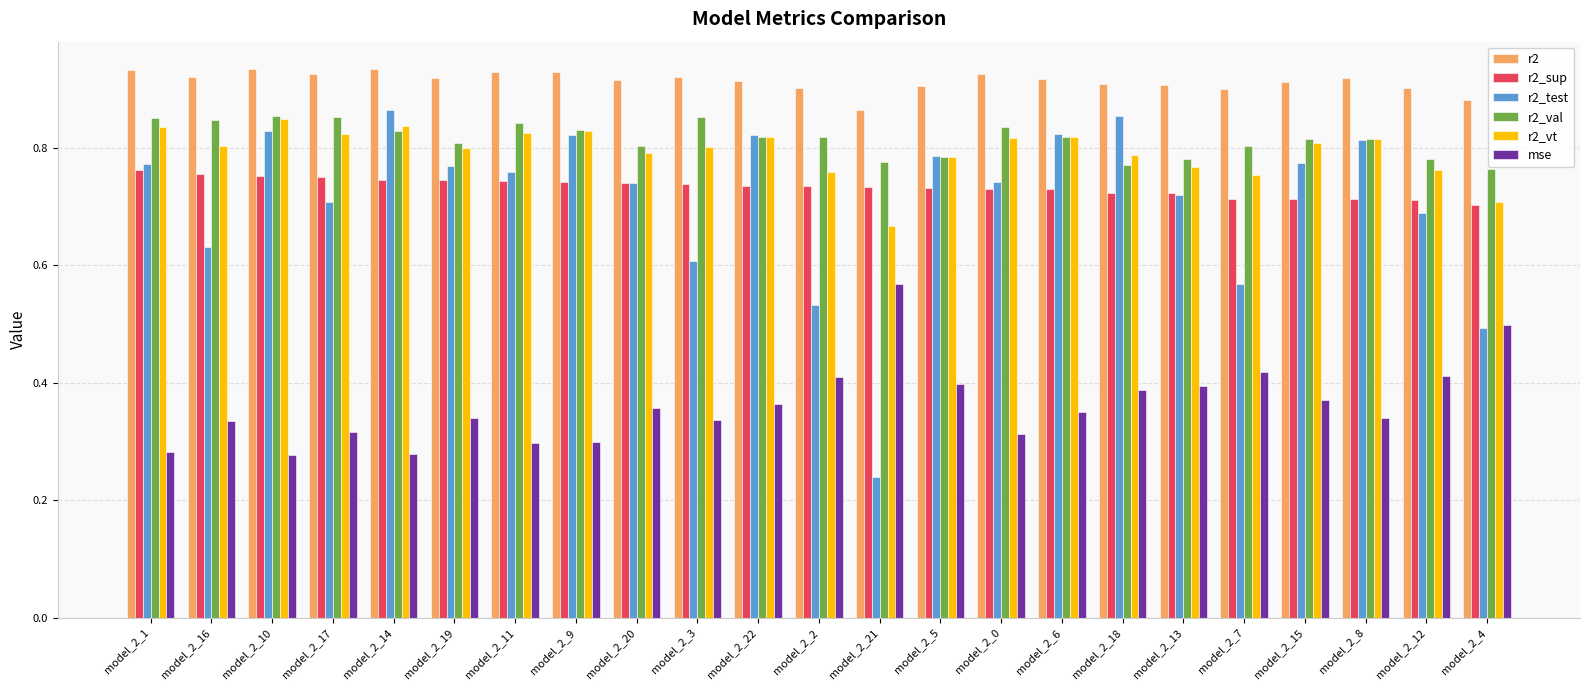

Where is r2_vt nearest to the value 0?

model_2_21